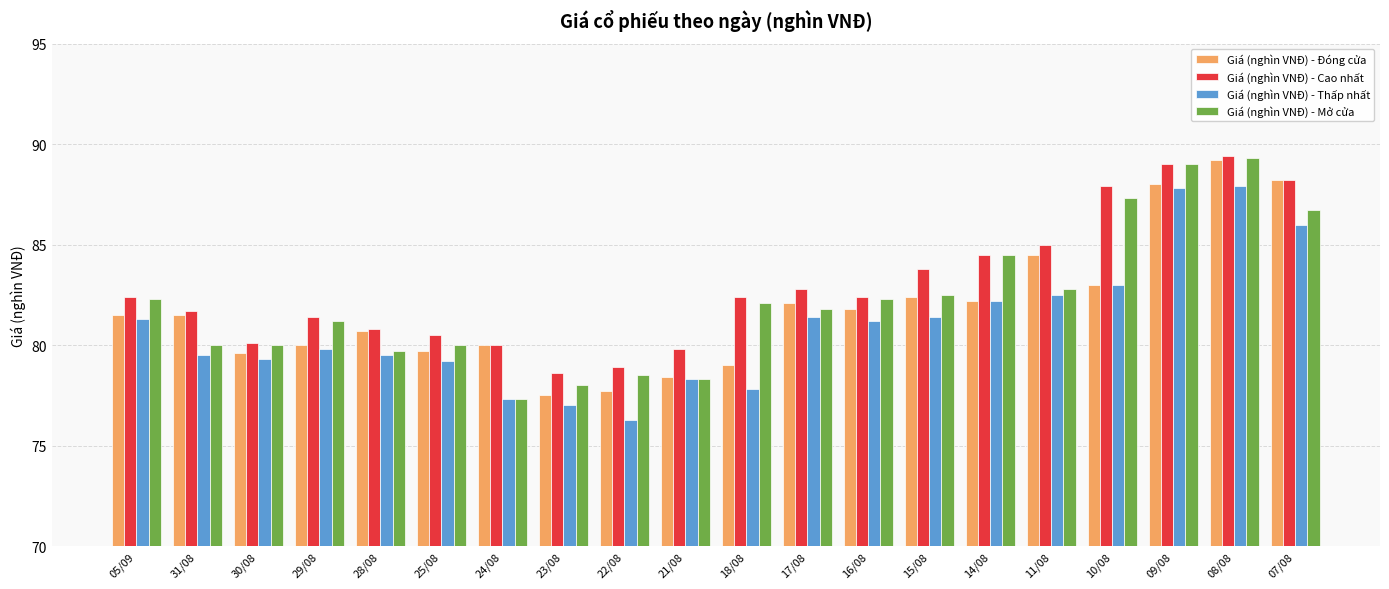

What is the total value across all series at 05/09?

327.5